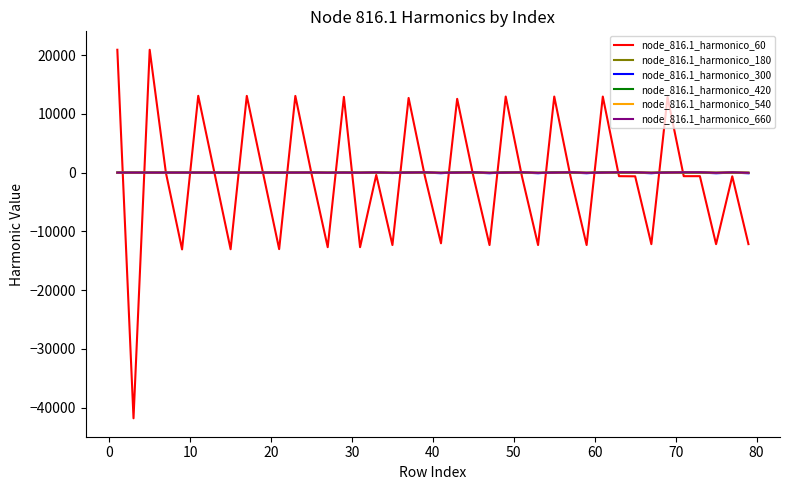

Which series has the widest spread of values?

node_816.1_harmonico_60